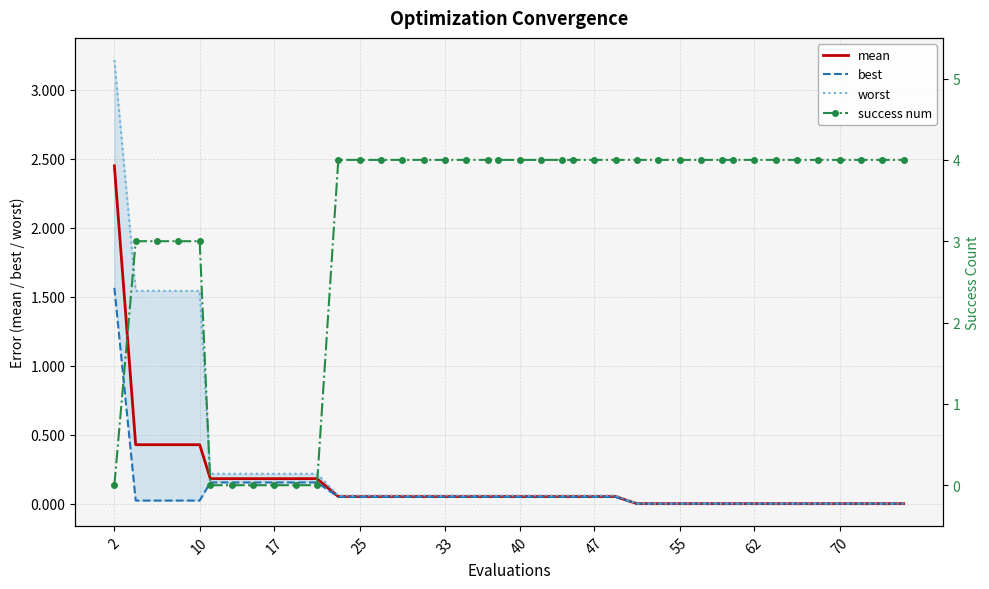

What is the value of the success num point at the 37th from the left?

4.0